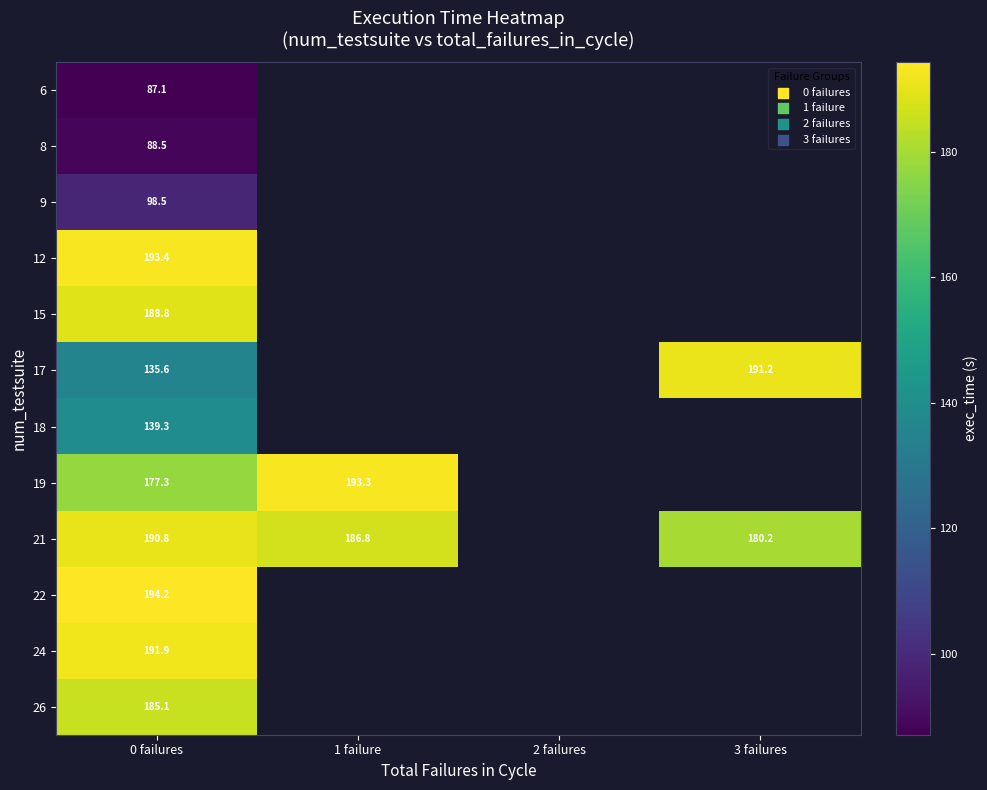

Which category has the highest value in the 15 series?

0 failures